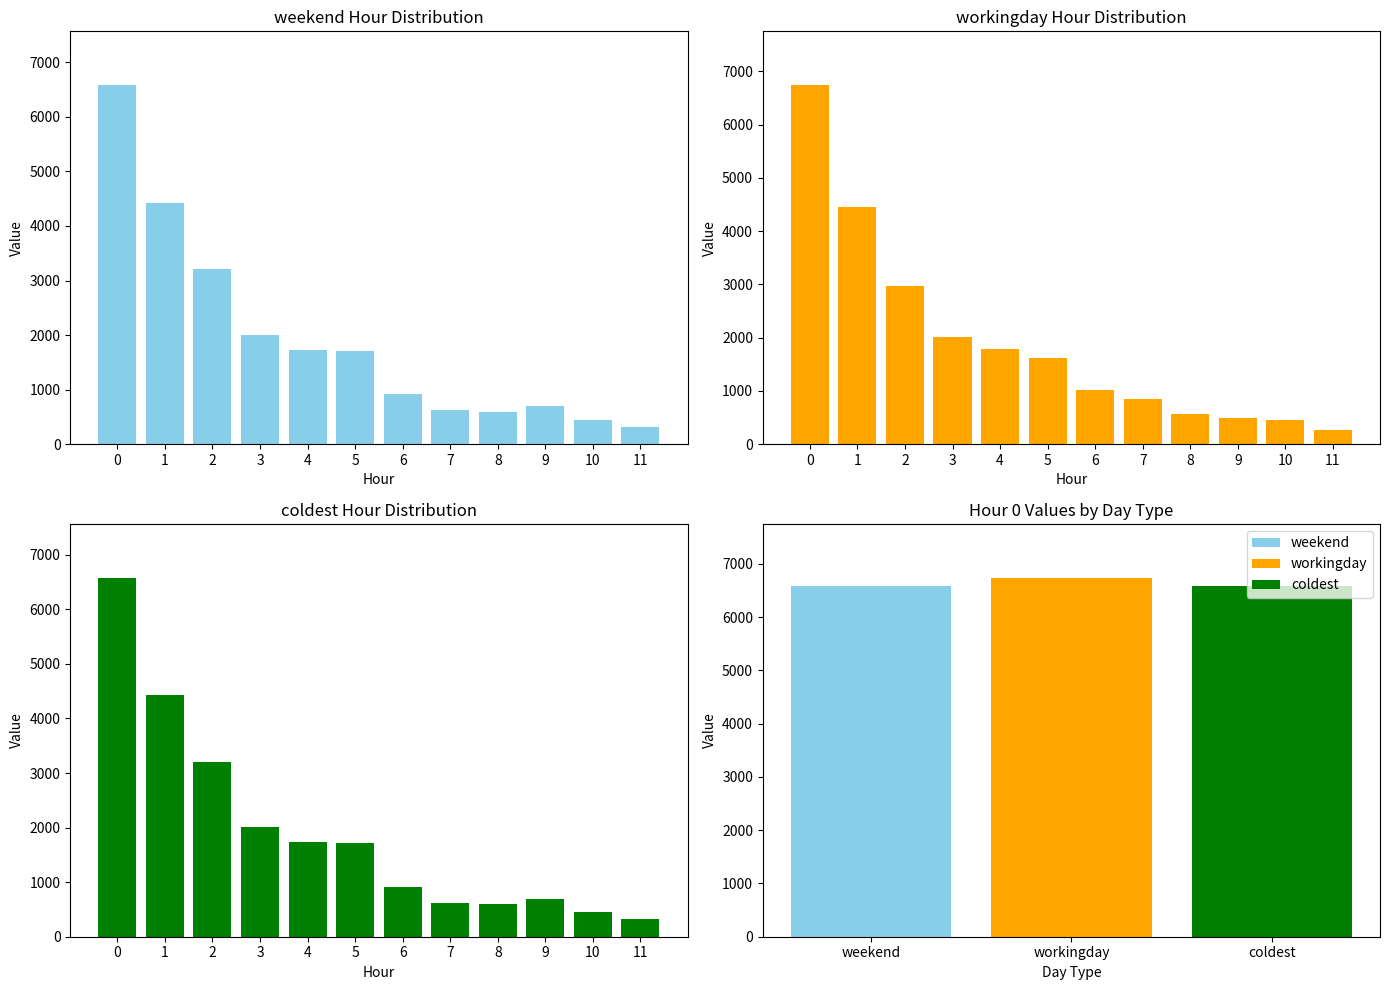

What are all the series names shown in the legend?

weekend, workingday, coldest